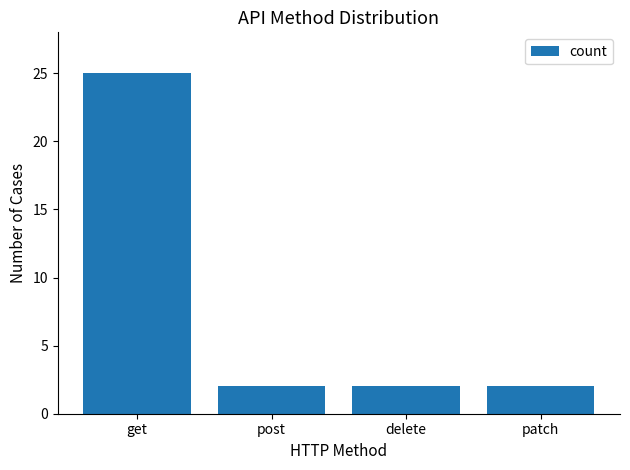

What is the difference between the values at delete and get?

23